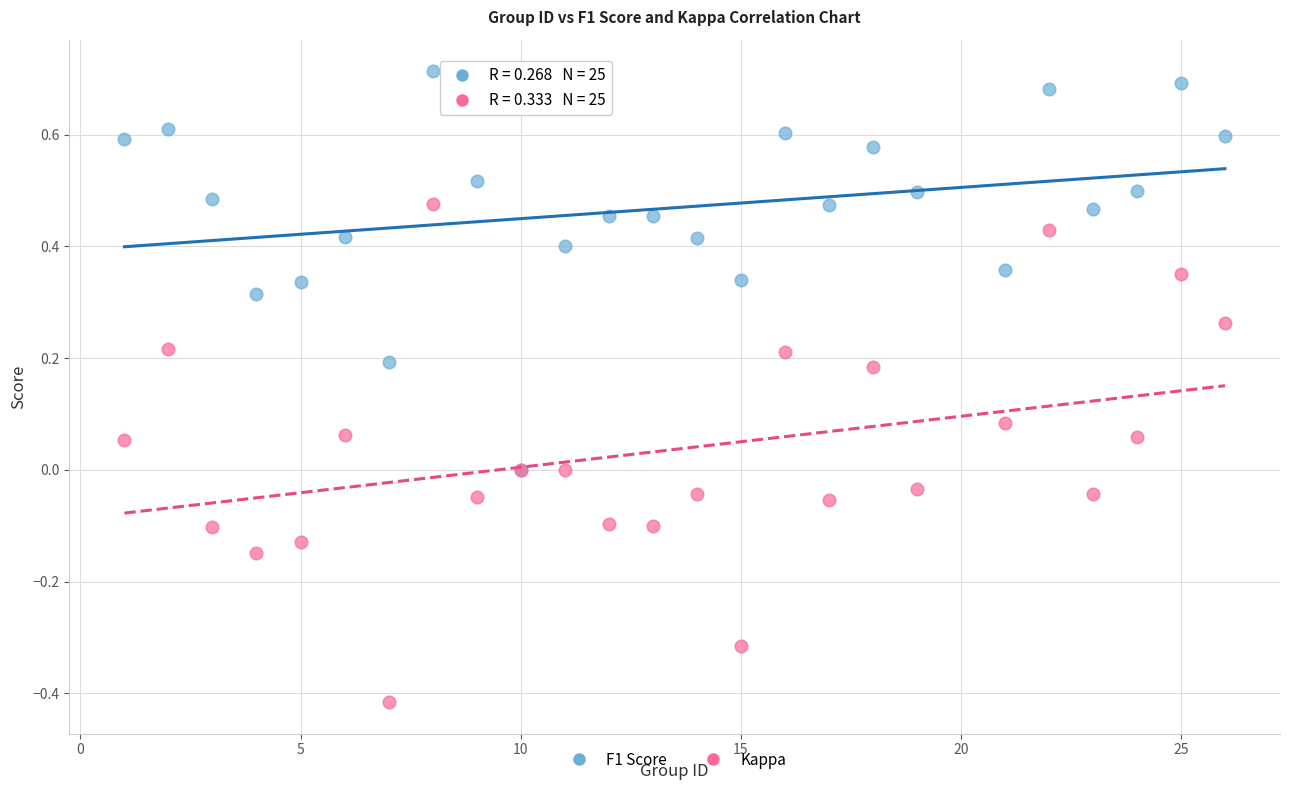

What are all the series names shown in the legend?

F1 Score, Kappa